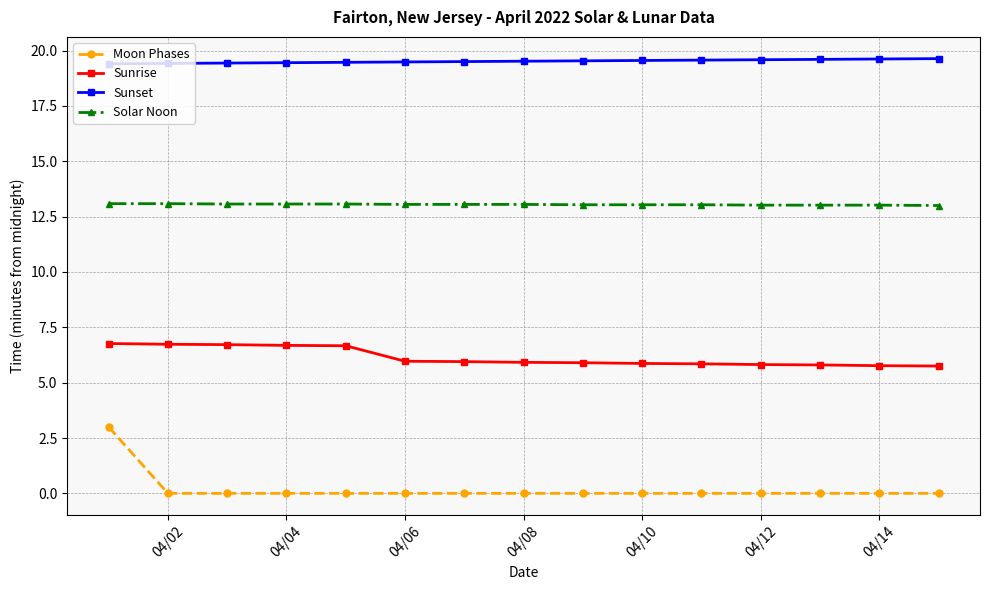

Rank the series by their average value, from highest to lowest.

Sunset, Solar Noon, Sunrise, Moon Phases